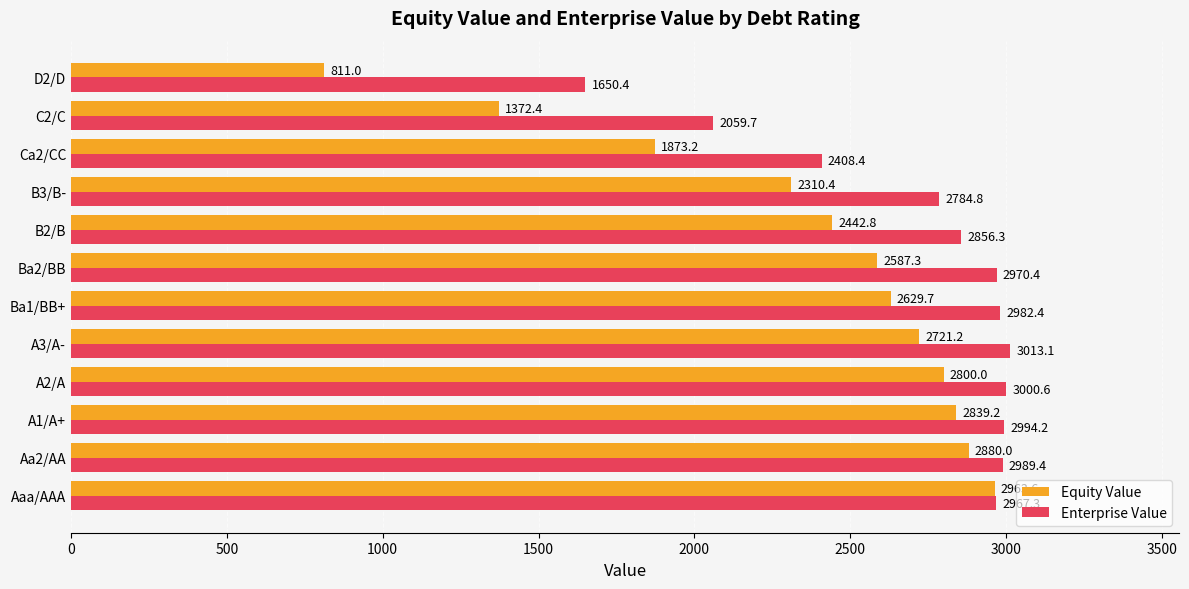

Is it true that Enterprise Value equals 1277.3 at Ba2/BB?

False